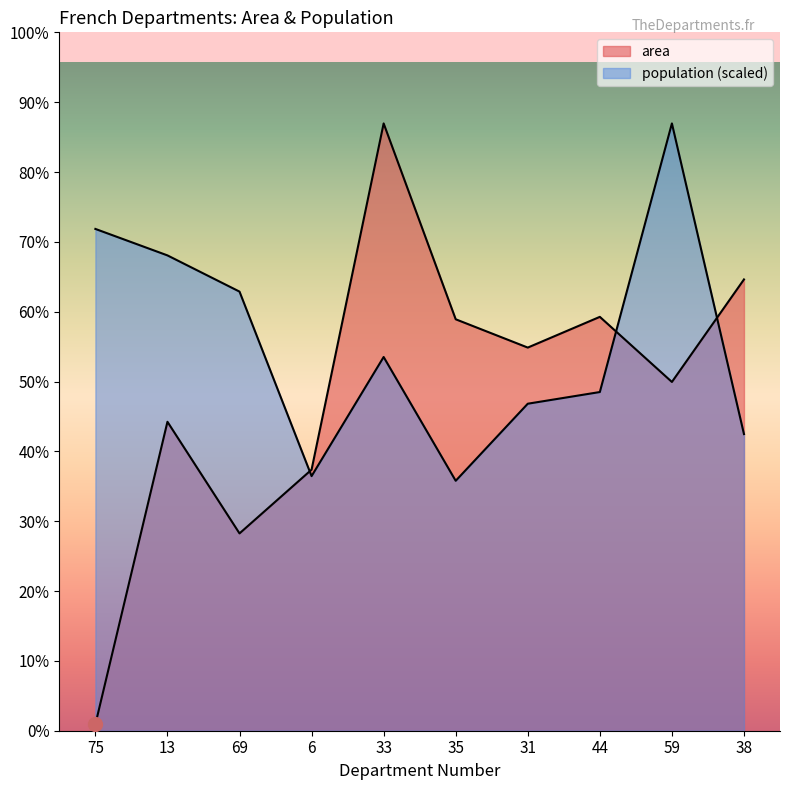

Which category has the lowest value in the area series?

75